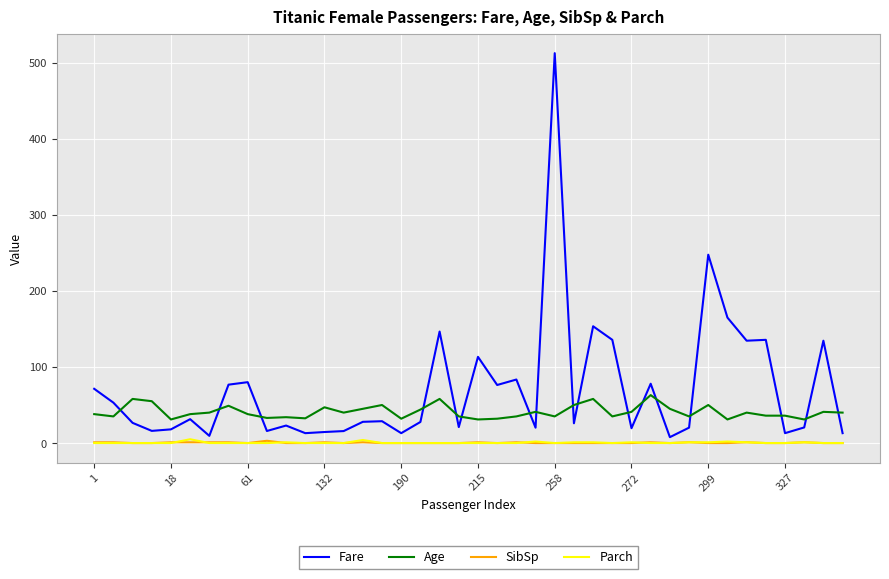

What is the greatest value displayed?

512.3